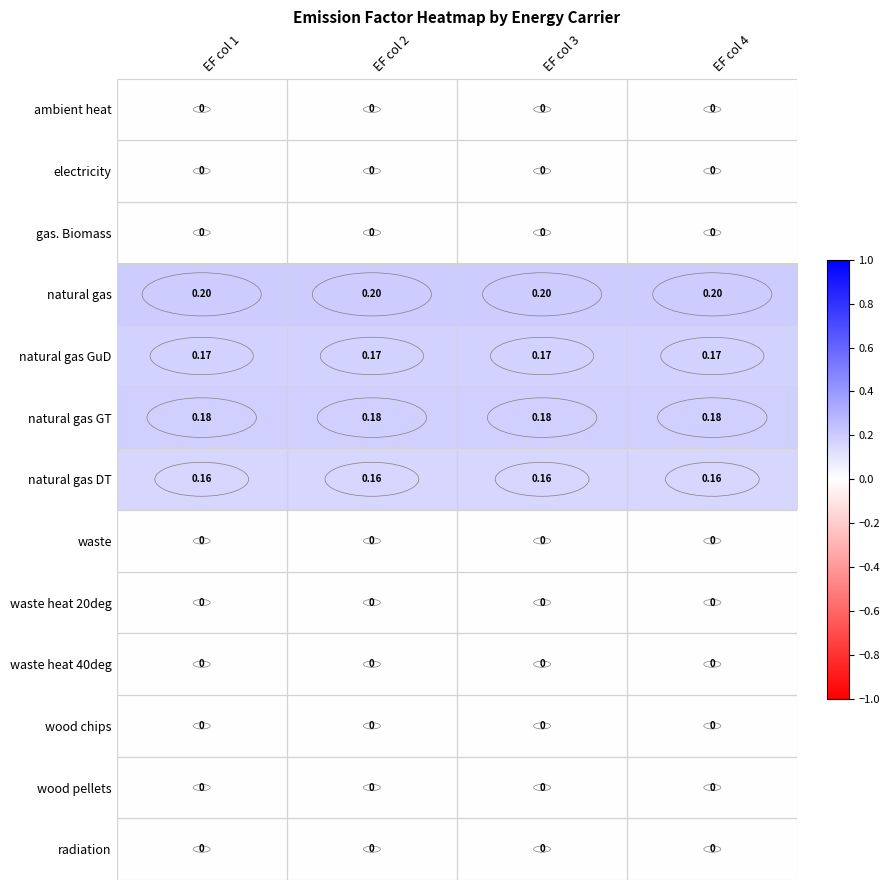

Which series has the largest total across all categories?

natural gas